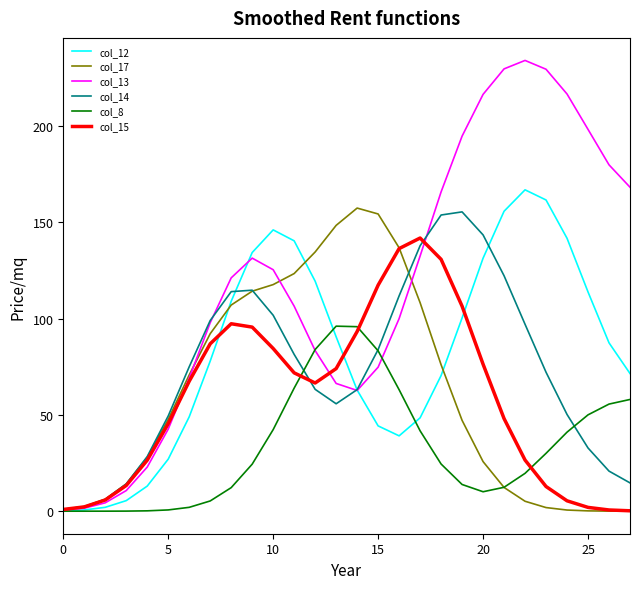

Which series has the largest total across all categories?

col_13